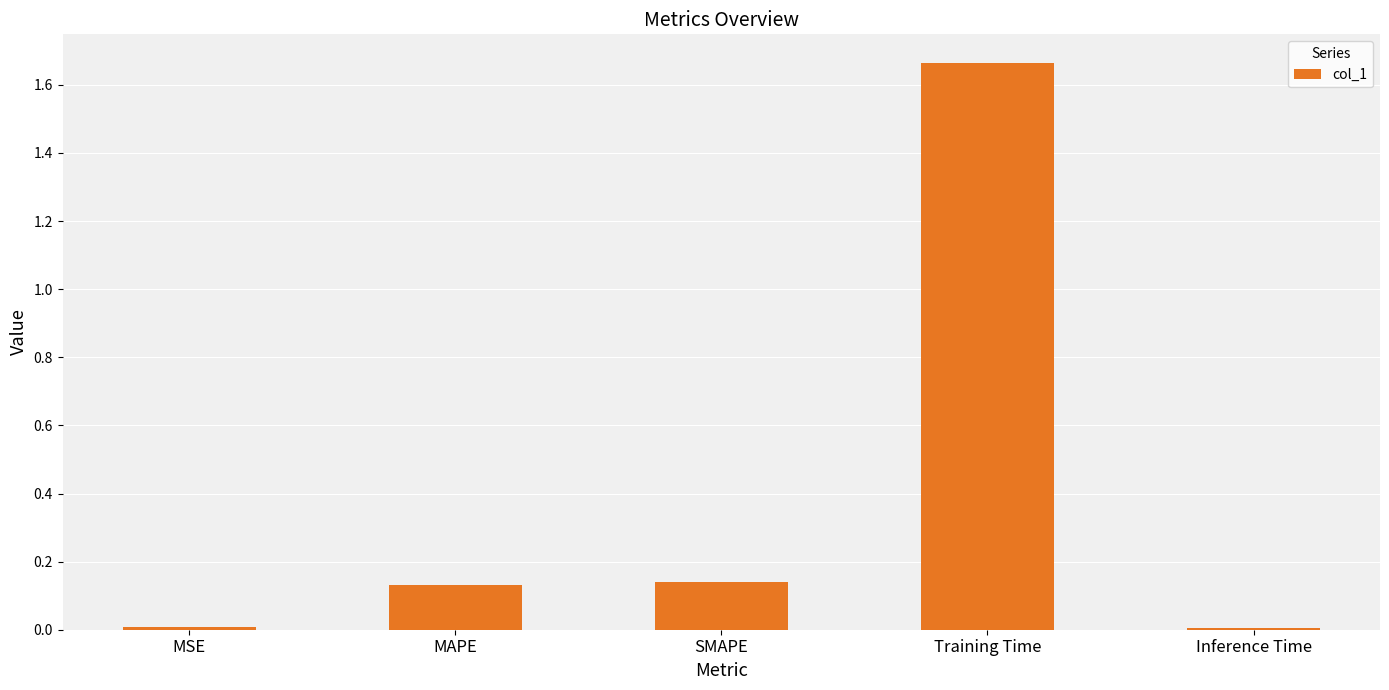

The chart shows a value of 0.0 at SMAPE. True or false?

False